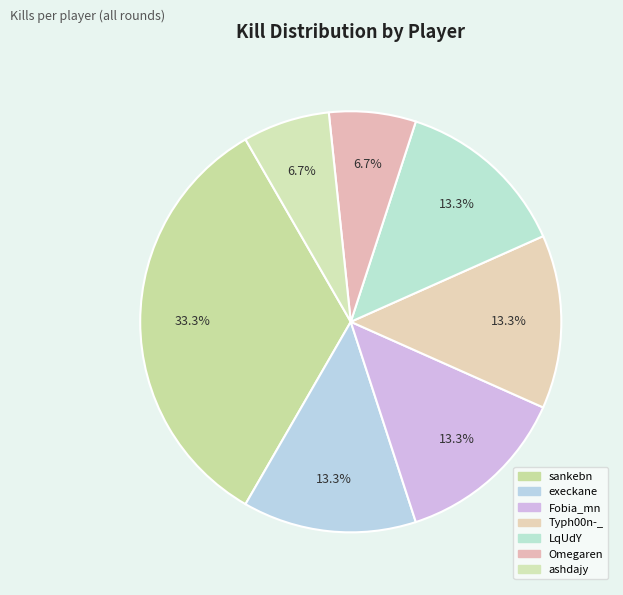

To the nearest percent, what is the difference between the largest and smallest slice percentages?

27%